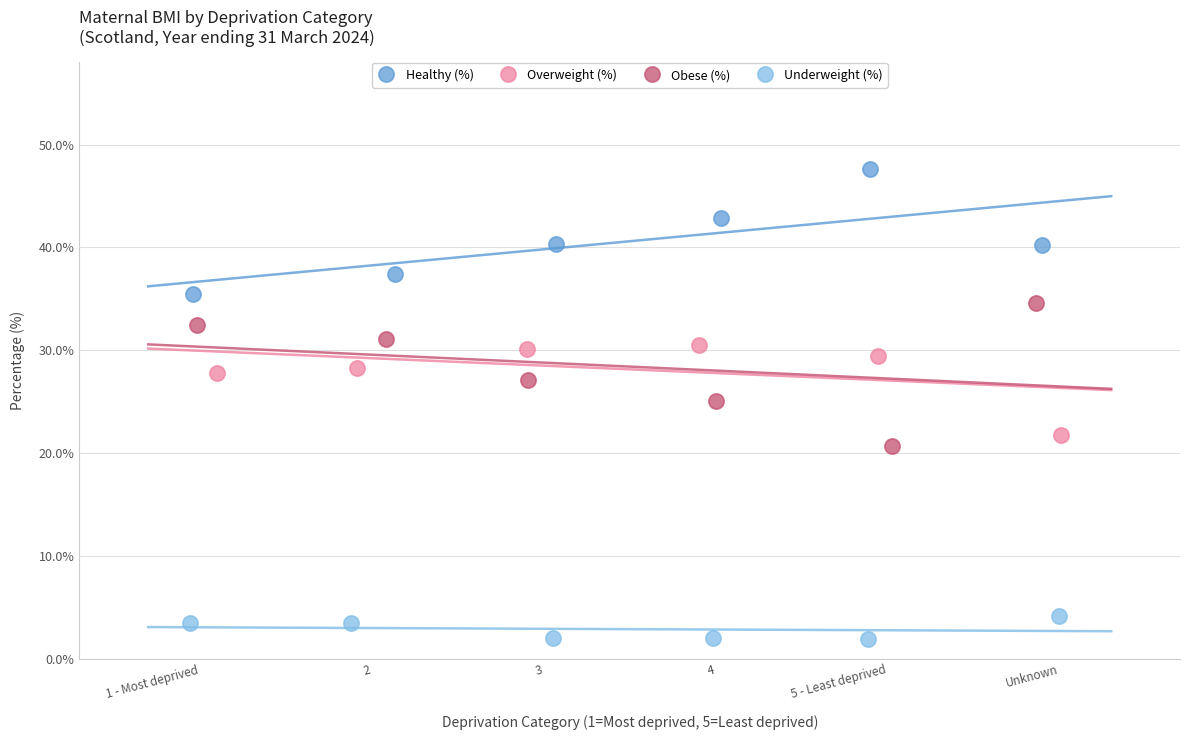

Which series reaches the maximum Y coordinate?

Healthy (%)